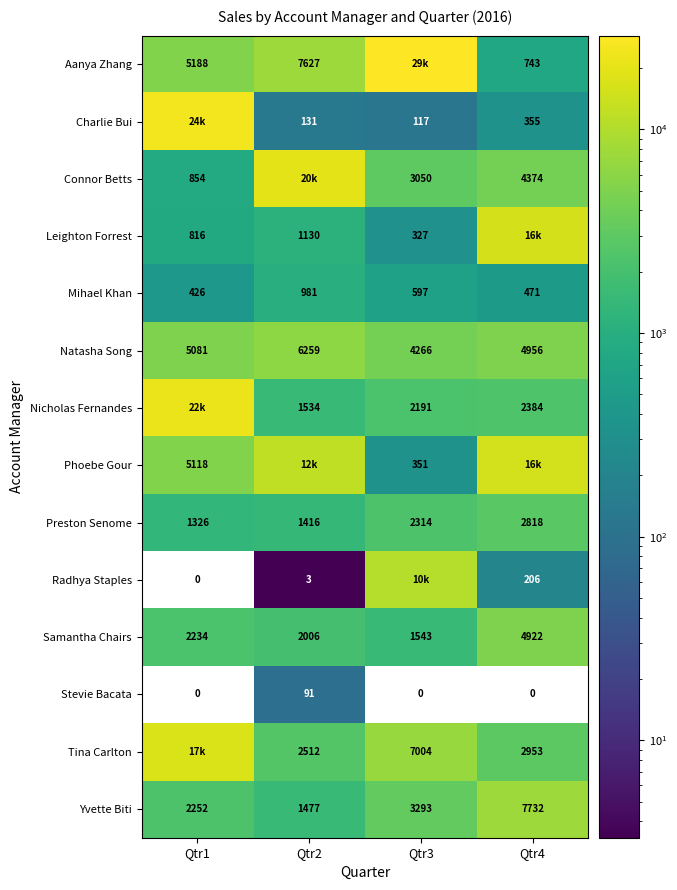

Is the value of Preston Senome at Qtr1 greater than the value of Yvette Biti at Qtr3?

No